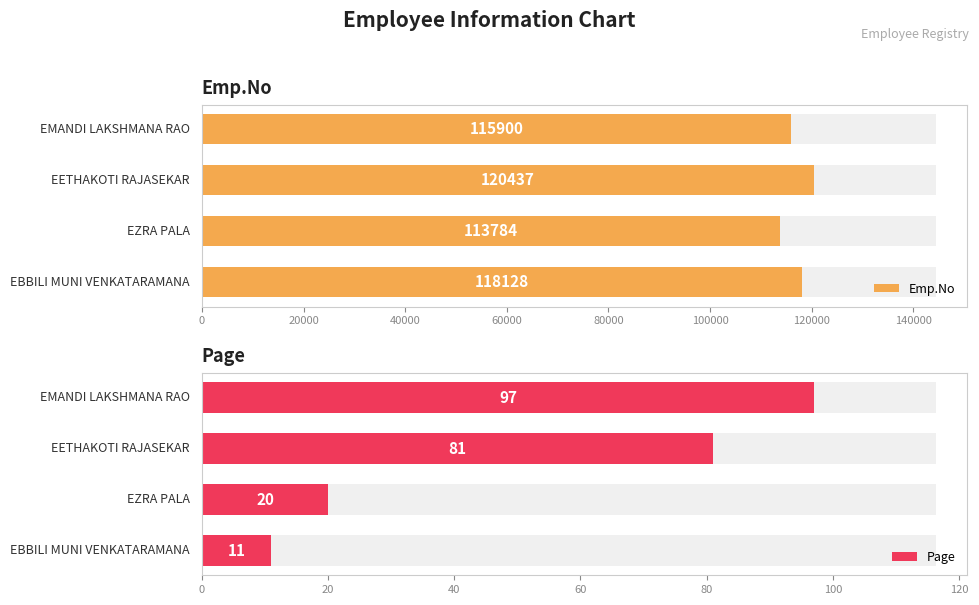

What is the maximum value for Page?

97